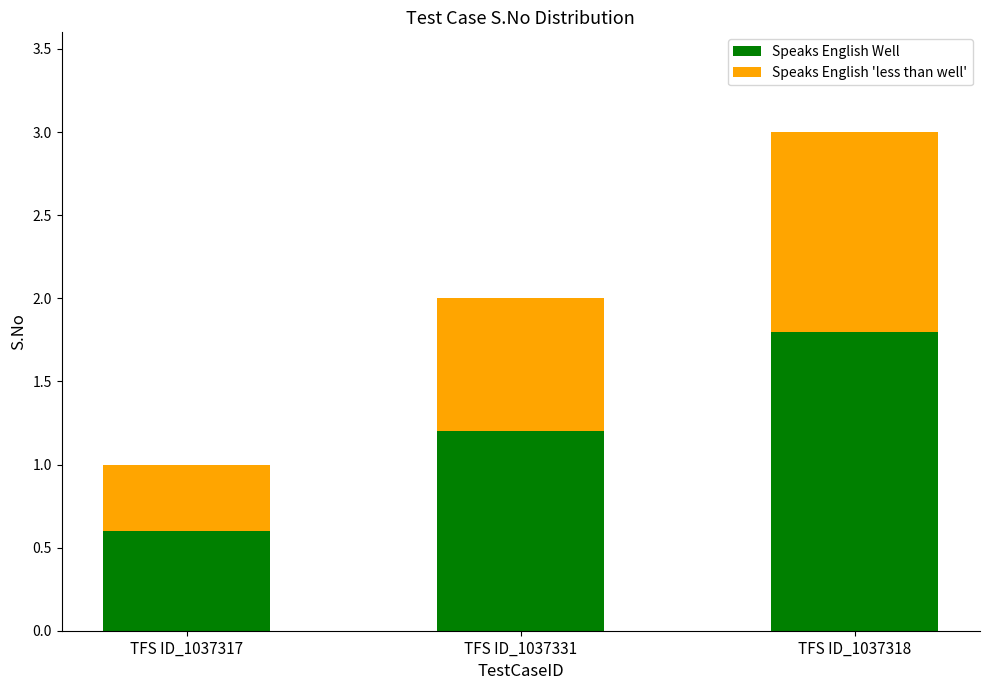

What is the difference between the Speaks English Well values at TFS ID_1037331 and TFS ID_1037317?

0.6